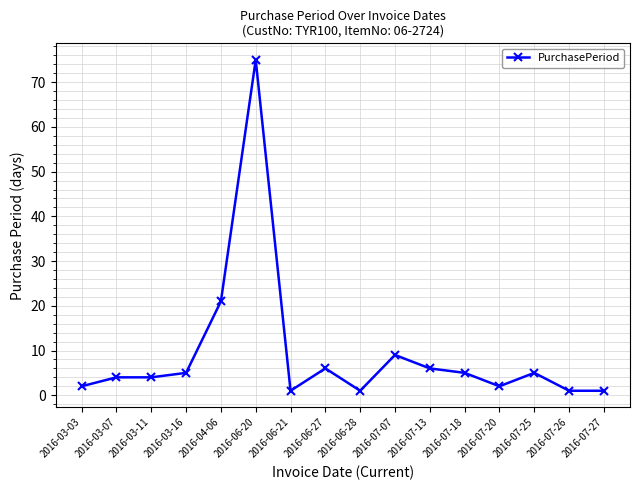

What position from the right is 2016-06-27?

9